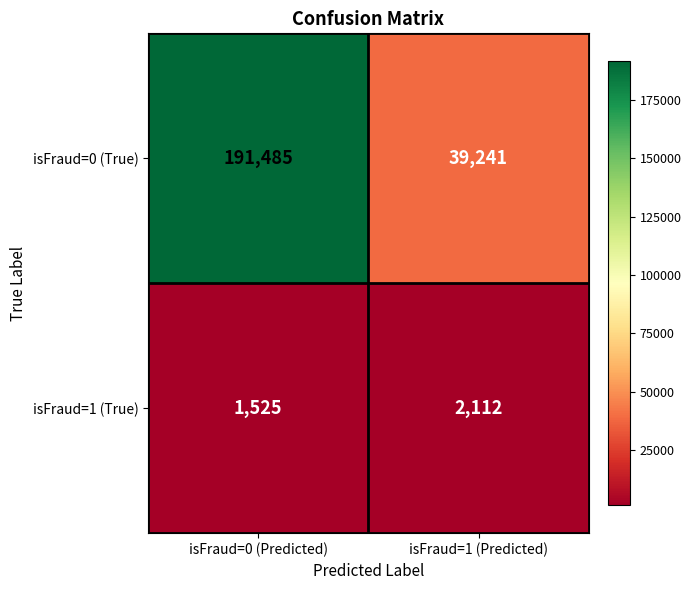

Which series changed the most between isFraud=0 (Predicted) and isFraud=1 (Predicted)?

isFraud=0 (True)